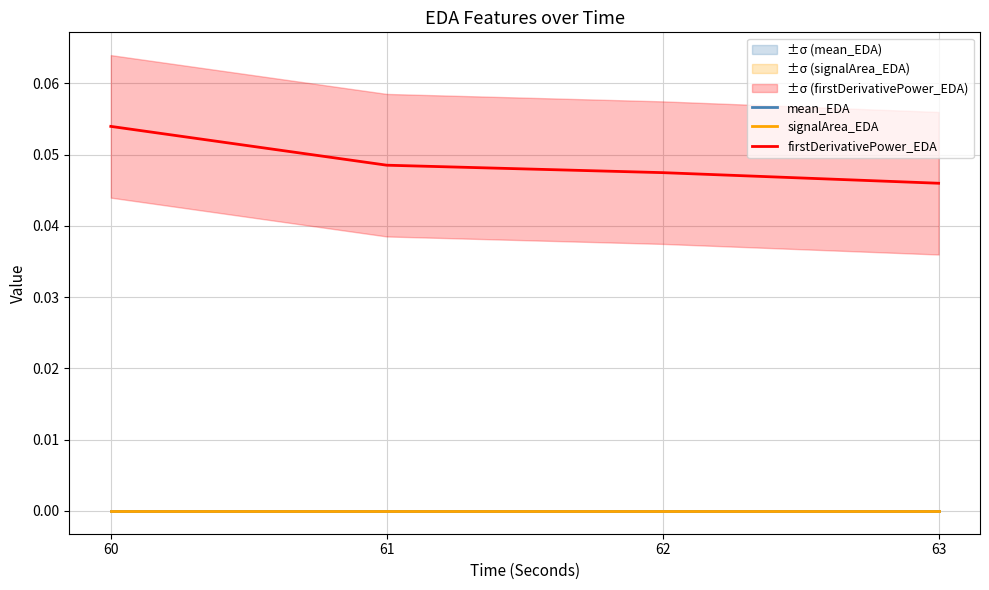

Where is firstDerivativePower_EDA nearest to the value 0?

63